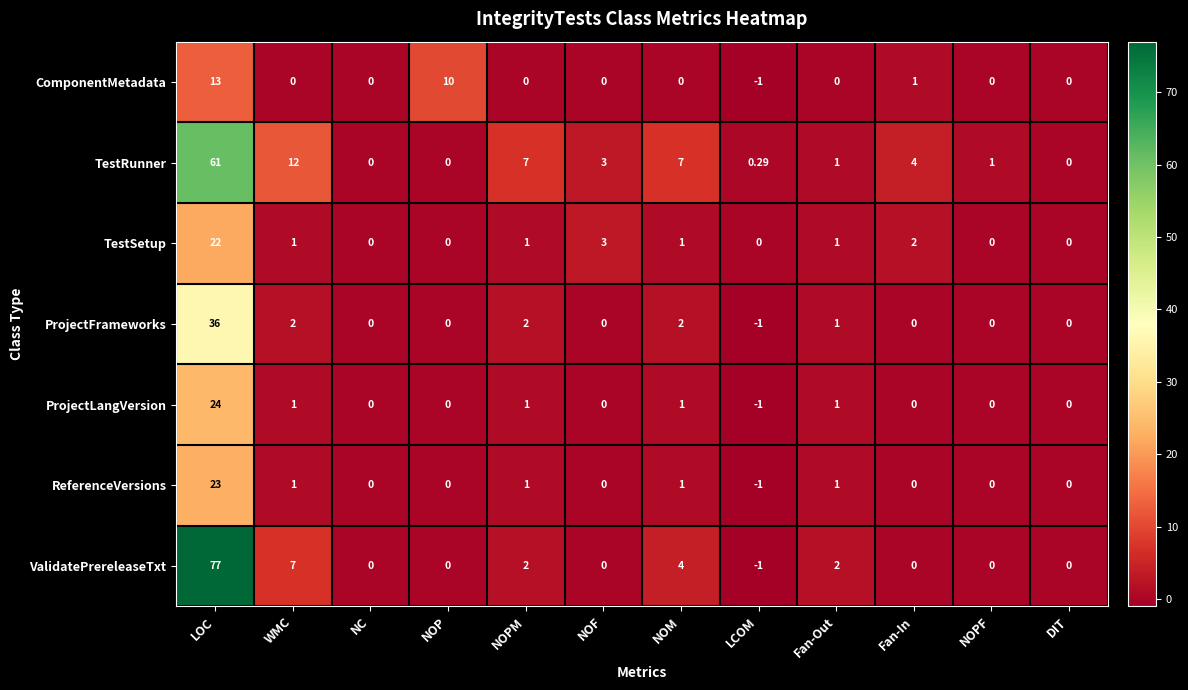

What is the total value across all series at Fan-Out?

7.0